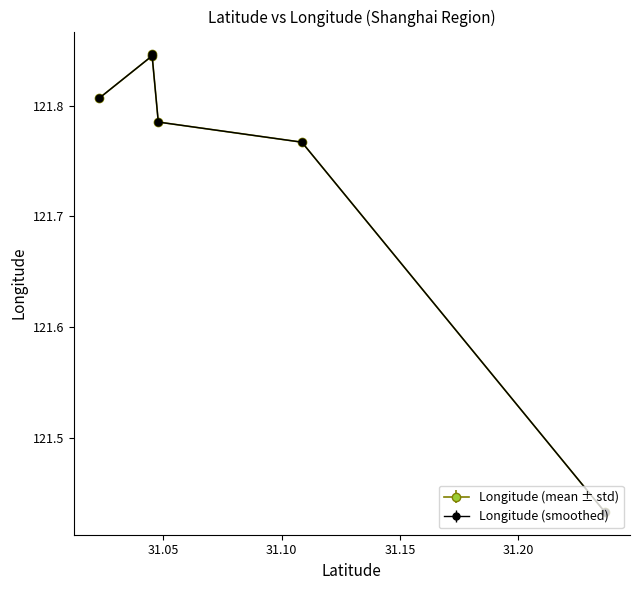

Does the chart have visible grid lines?

No